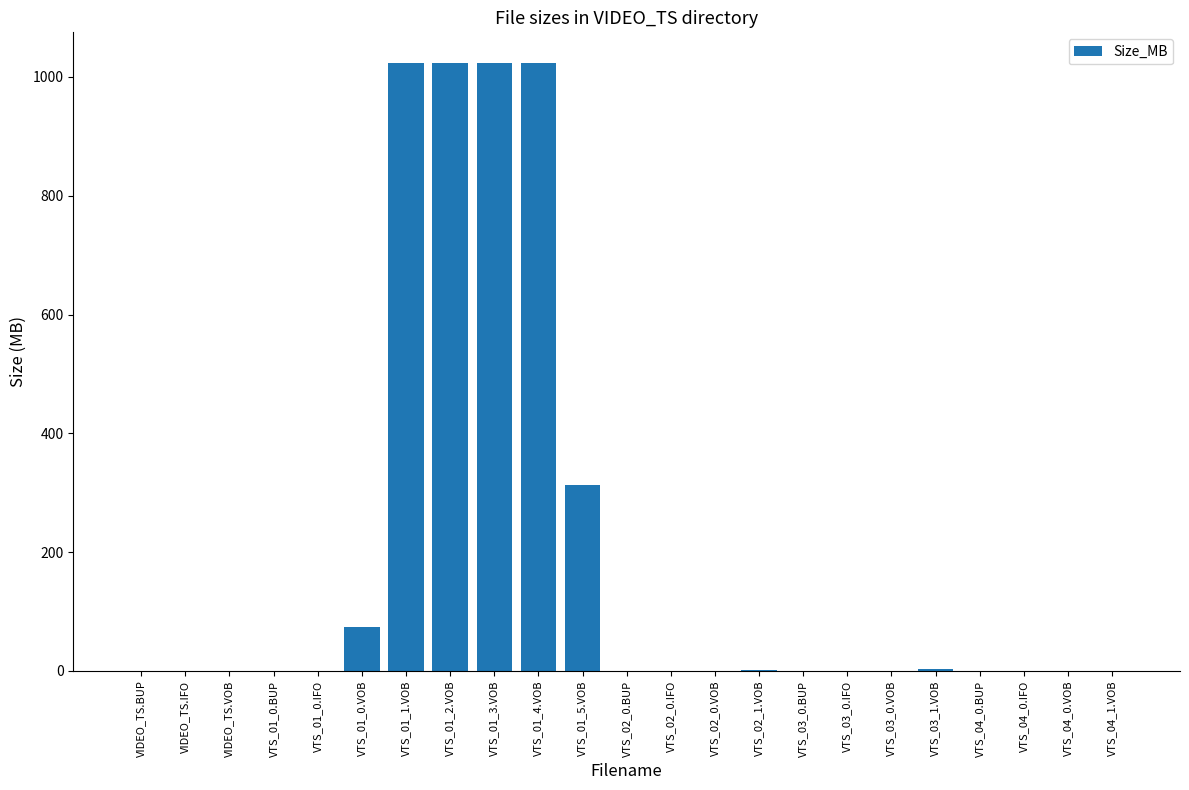

Is it true that the value at VTS_02_0.VOB is 0.0?

True